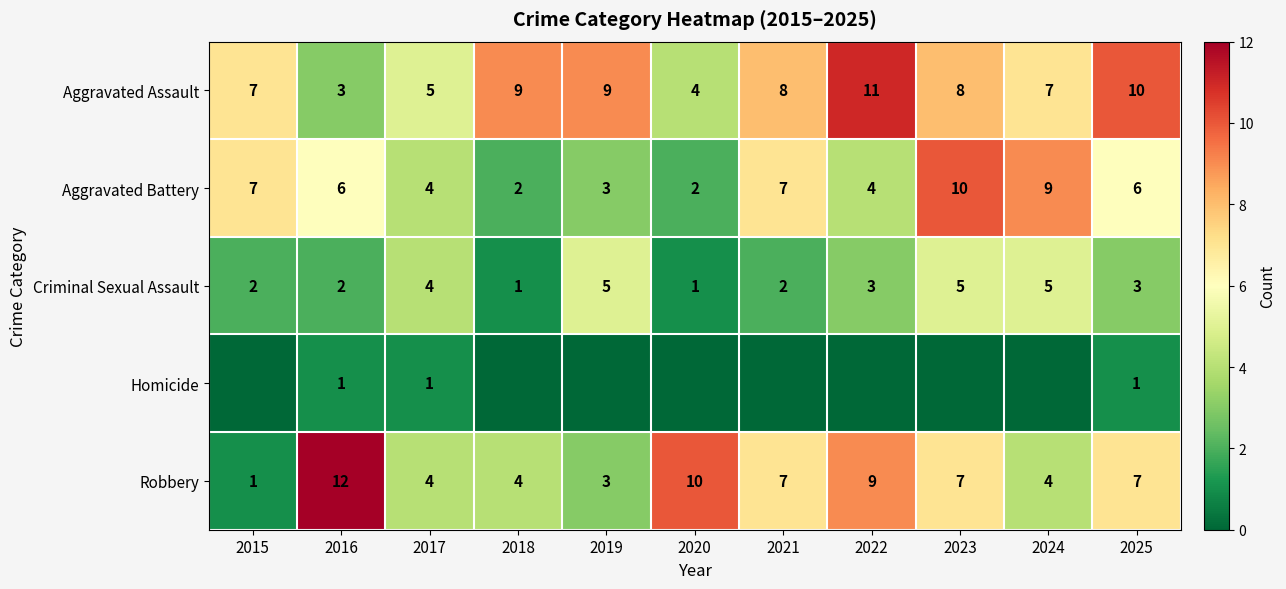

How many series are shown in this chart?

5